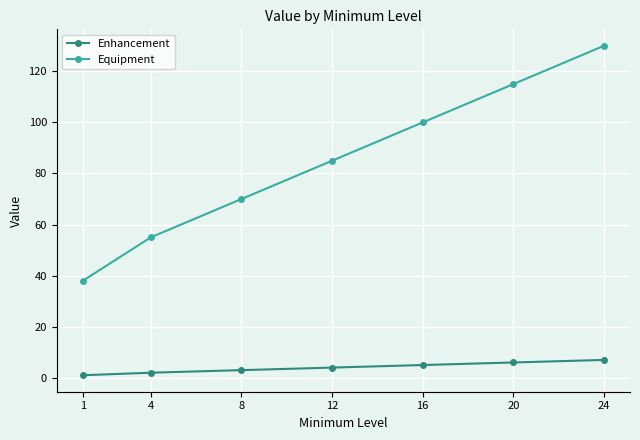

How many Enhancement values are between 2 and 6?

5